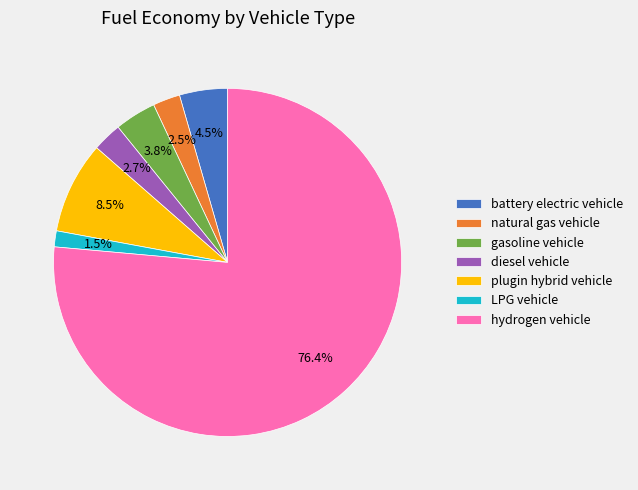

How much of the chart is everything except gasoline vehicle?

96.2%